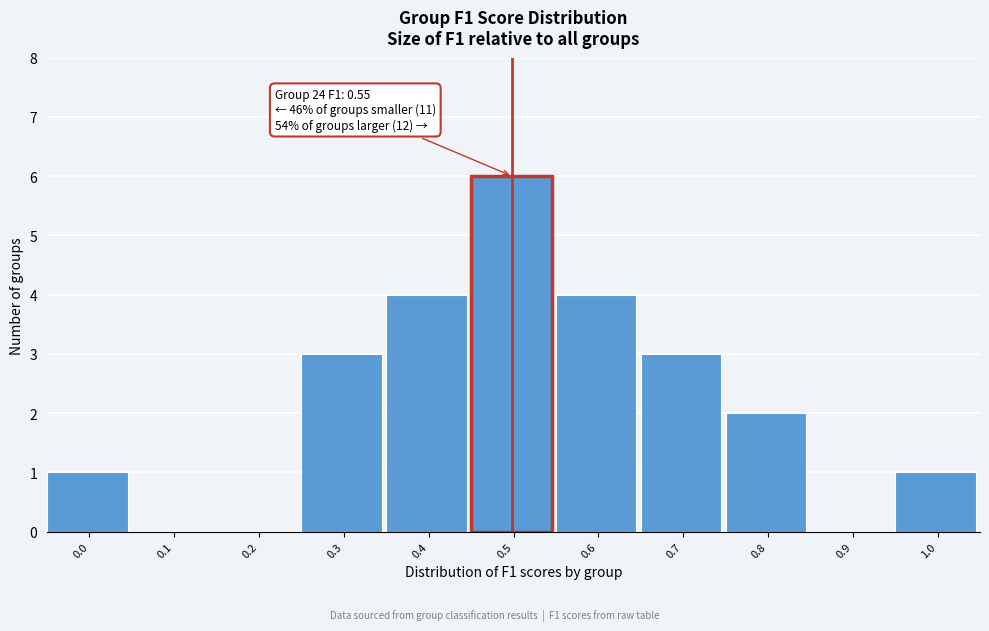

Reading right to left, extract all data points from this chart.

1.0=1	0.9=0	0.8=2	0.7=3	0.6=4	0.5=6	0.4=4	0.3=3	0.2=0	0.1=0	0.0=1